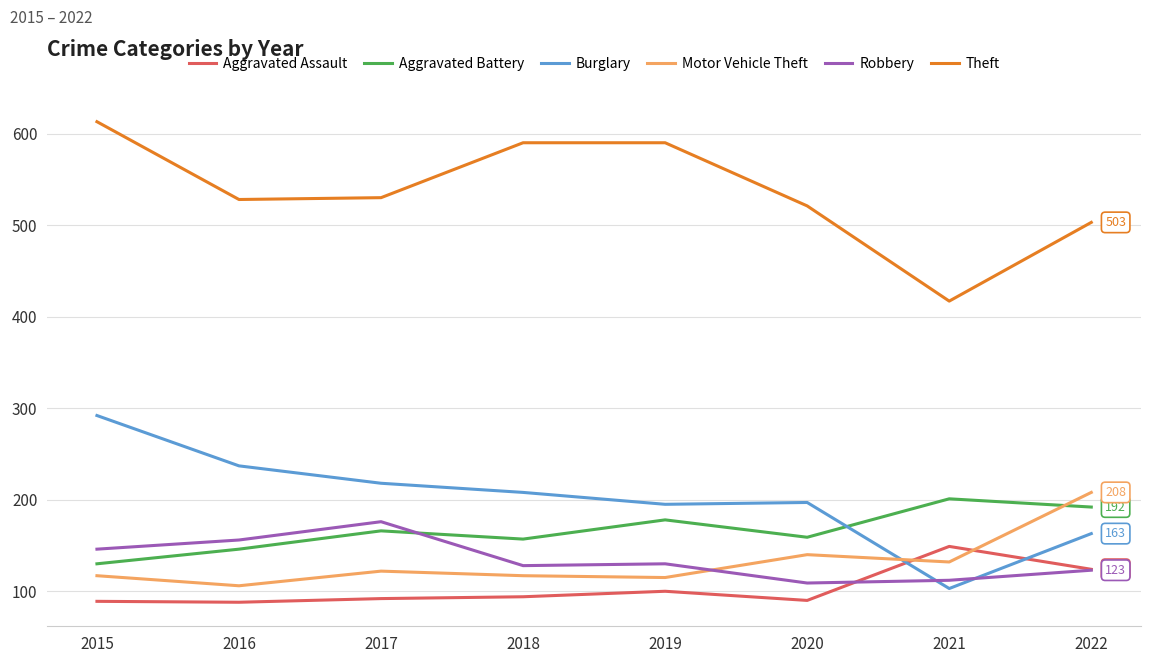

What is the minimum value shown in the chart?

88